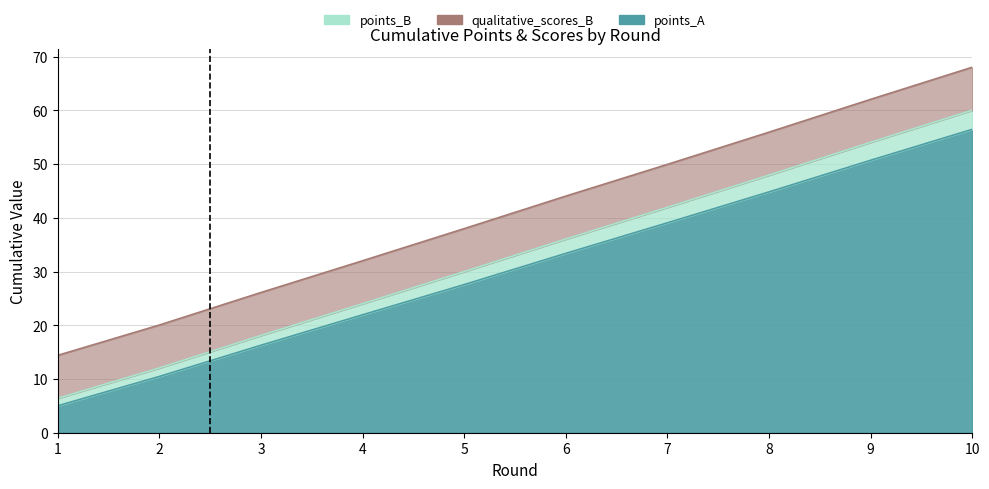

The points_A series shows 56.5 at 10. True or false?

True